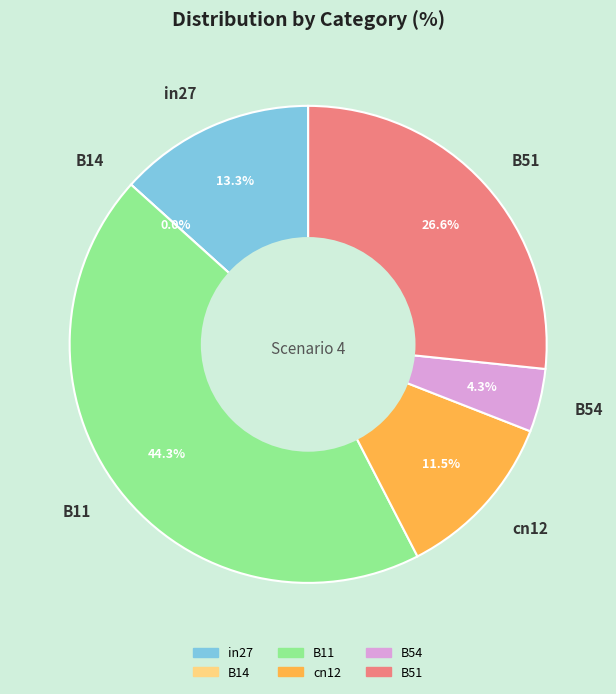

What portion of the pie excludes B54?

95.7%